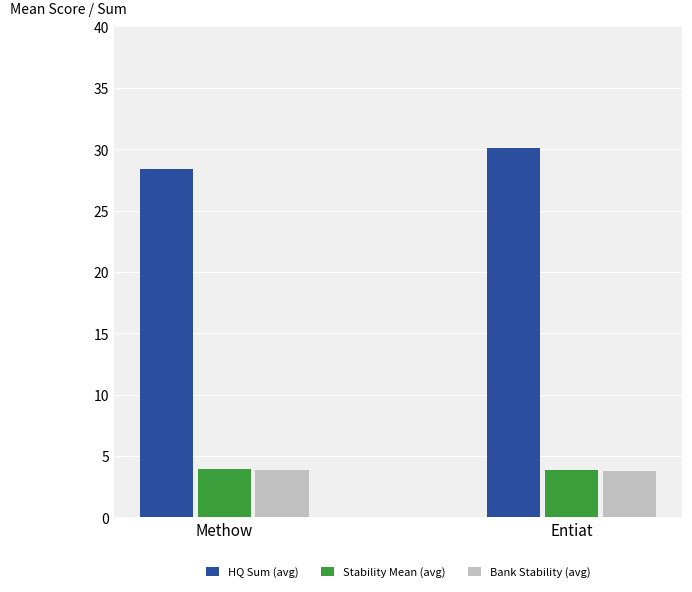

At which label does HQ Sum (avg) reach its minimum?

Methow